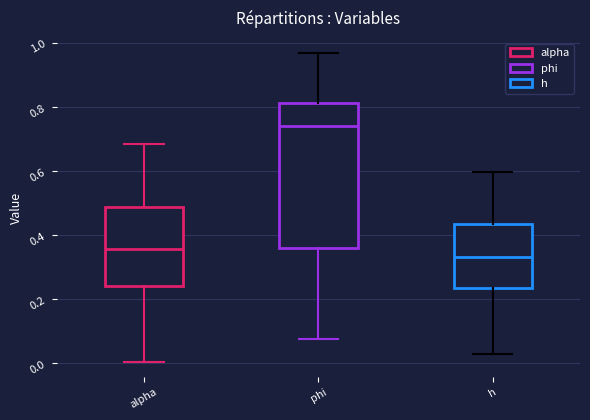

Where is the upper edge of the box for h on the y-axis? The values are not printed on the chart, so give them approximately, as read against the axis.

0.44